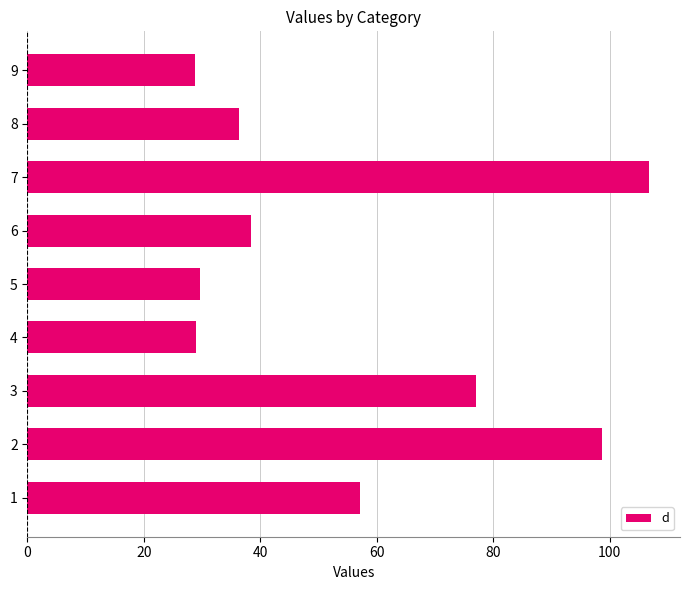

Approximately how many times larger is the value at 1 compared to 4?

2.0